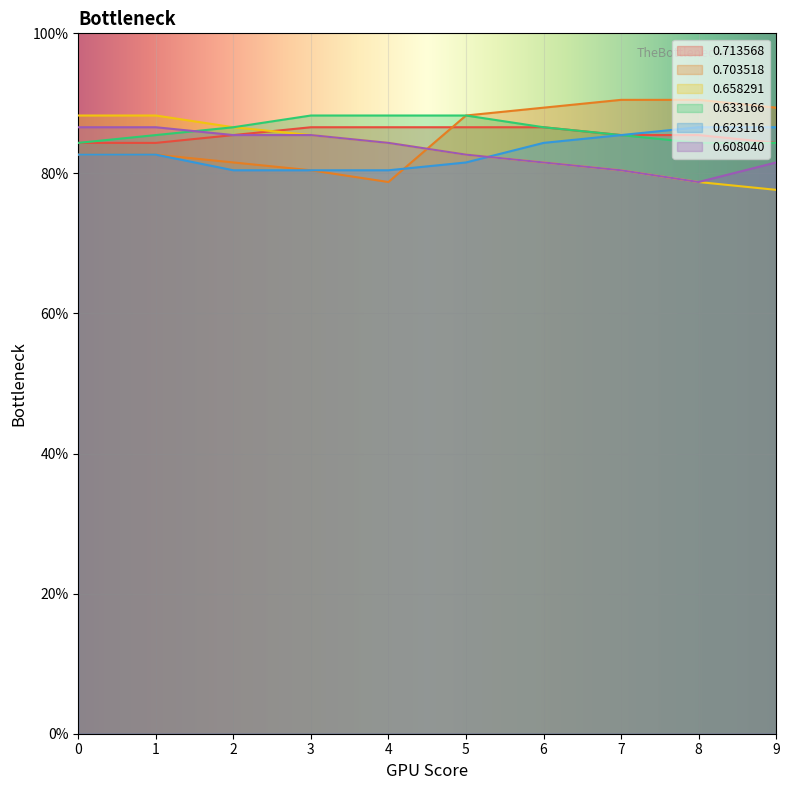

Reading right to left, list all the values displayed in this chart.

0.713568: 0.8	0.9	0.9	0.9	0.9	0.9	0.9	0.9	0.8	0.8
0.703518: 0.9	0.9	0.9	0.9	0.9	0.8	0.8	0.8	0.8	0.8
0.658291: 0.8	0.8	0.8	0.8	0.8	0.8	0.9	0.9	0.9	0.9
0.633166: 0.8	0.8	0.9	0.9	0.9	0.9	0.9	0.9	0.9	0.8
0.623116: 0.9	0.9	0.9	0.8	0.8	0.8	0.8	0.8	0.8	0.8
0.608040: 0.8	0.8	0.8	0.8	0.8	0.8	0.9	0.9	0.9	0.9